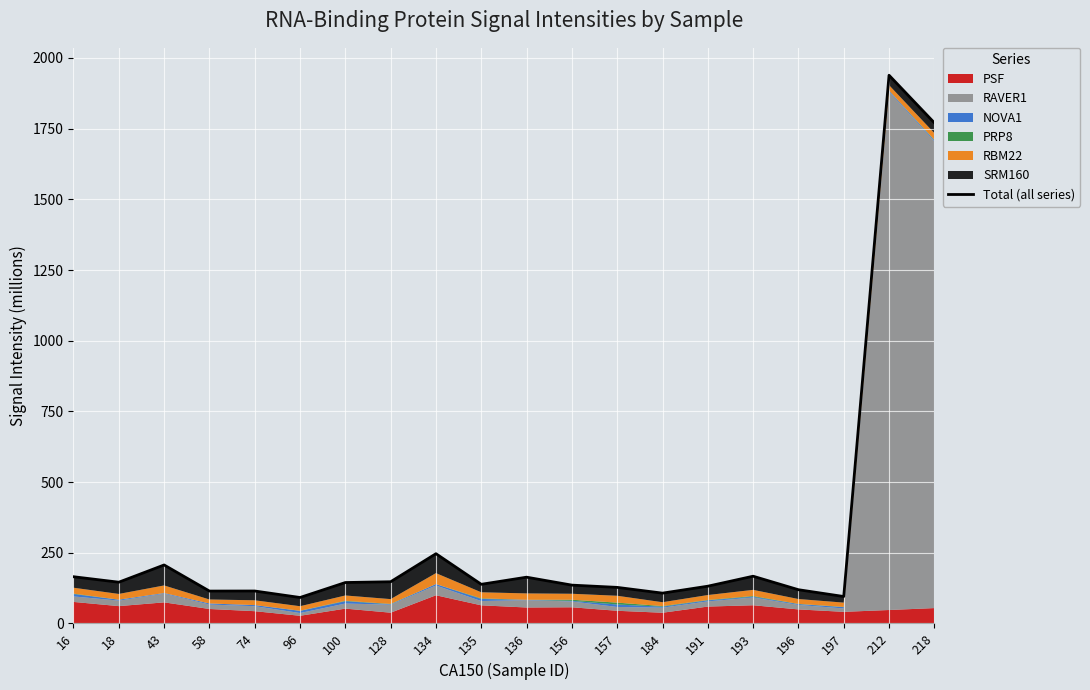

What is the change in value from 43 to 58?

-92.3